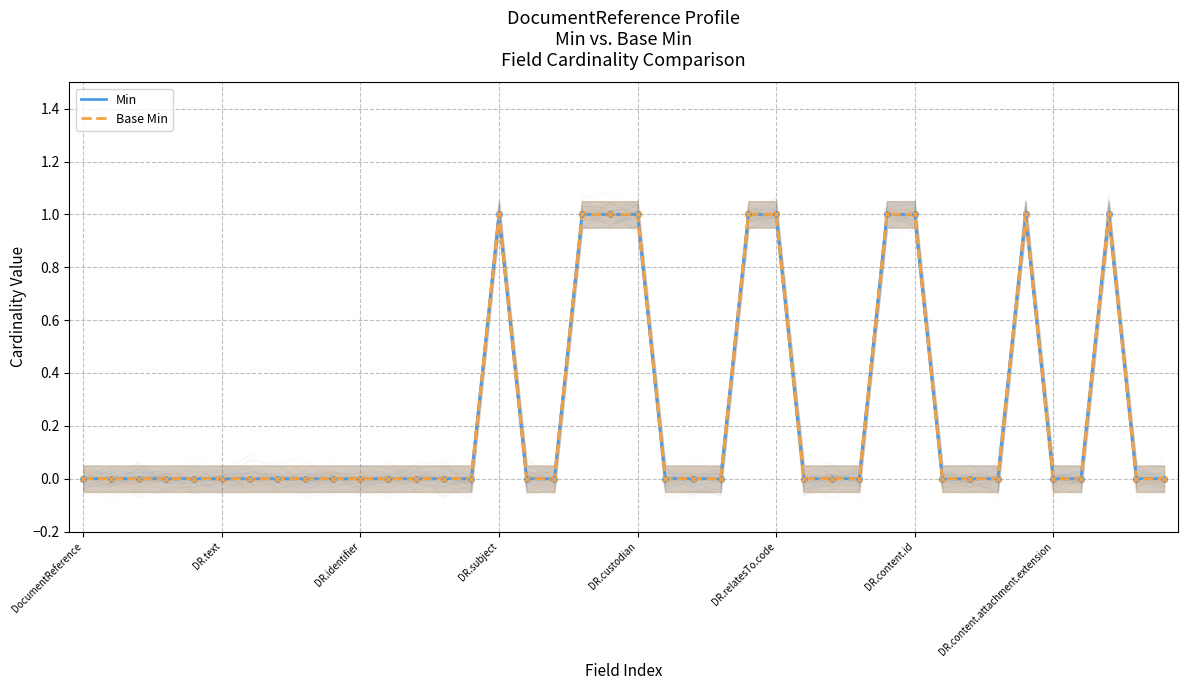

What is the total value across all series at DR.subject?

2